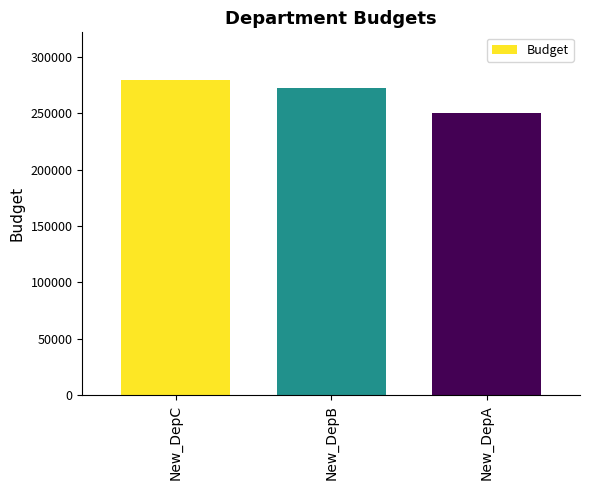

Reading left to right, extract all data points from this chart.

New_DepC=280000	New_DepB=273000	New_DepA=250000